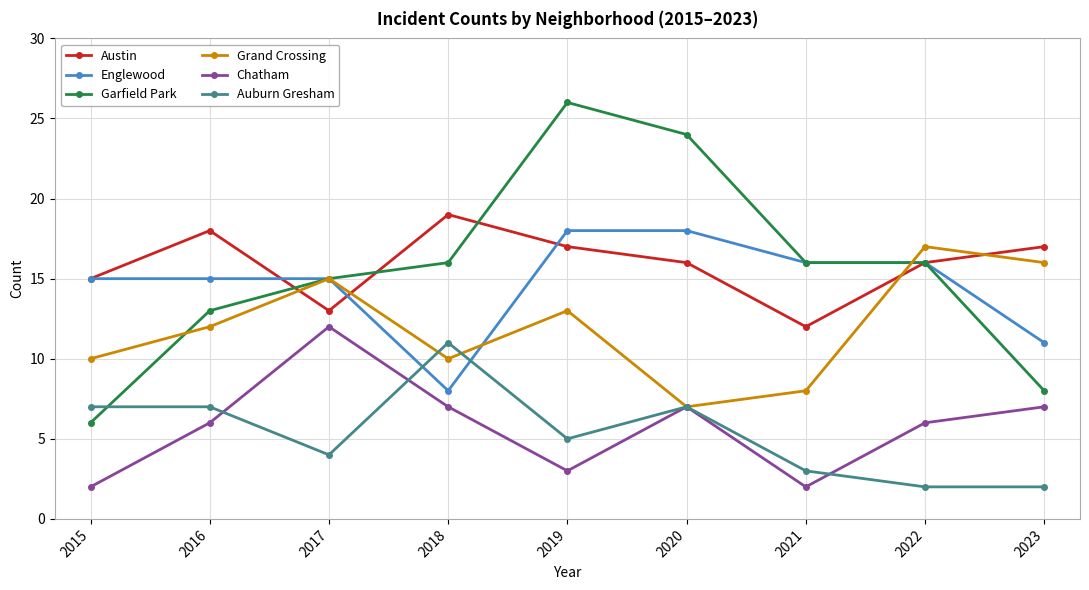

Where do Auburn Gresham and Garfield Park first cross each other?

2015 and 2016